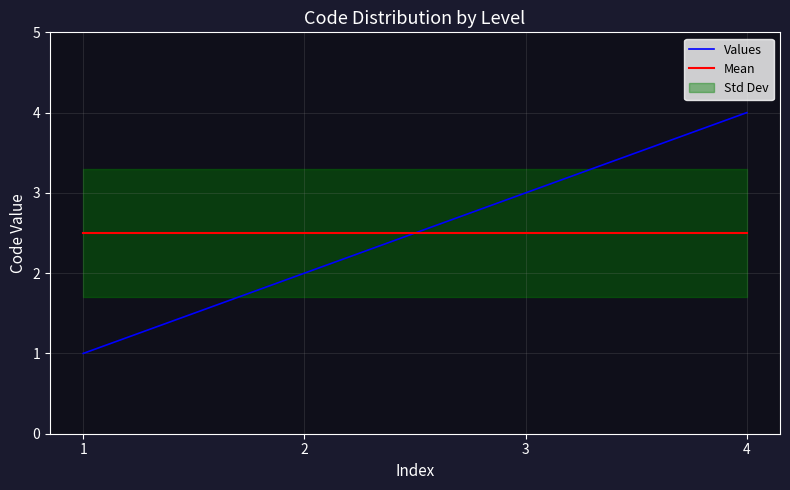

What is the difference between the Values values at 2 and 4?

2.0